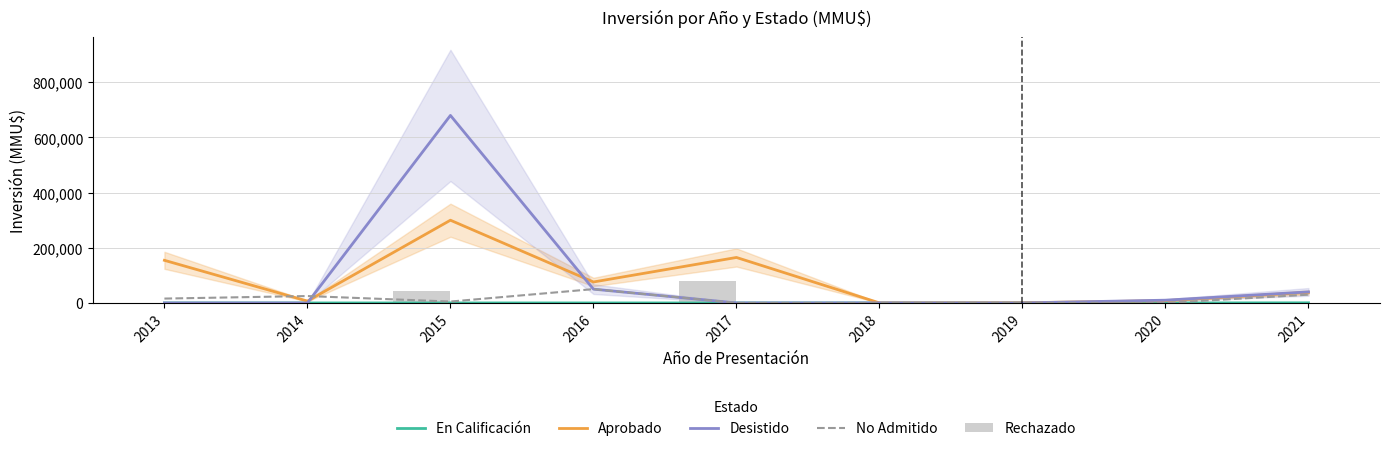

What is the sum of the No Admitido values at 2015 and 2013?

20800